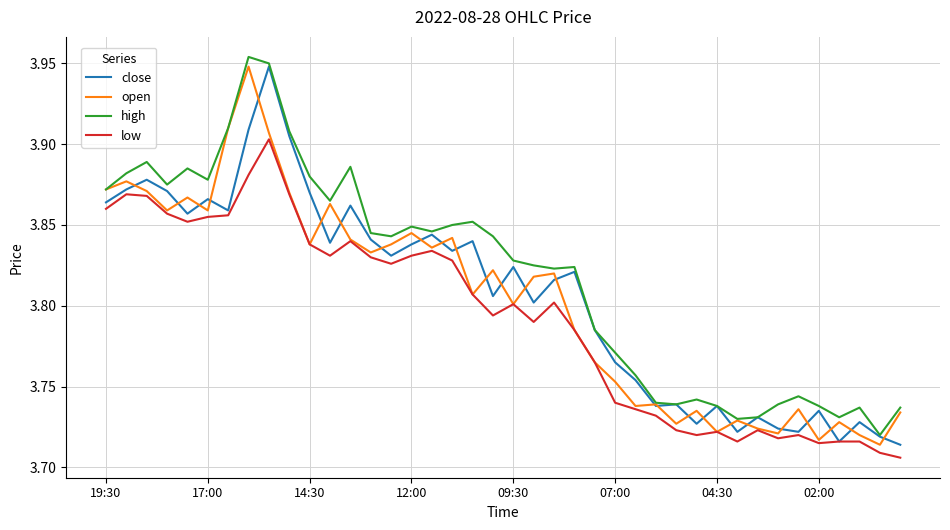

True or false: low and high intersect in this chart.

False